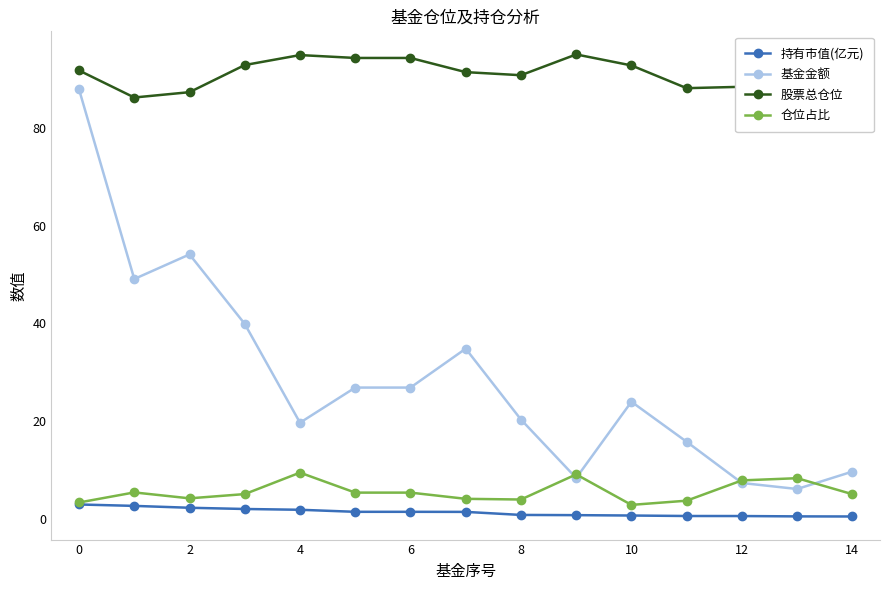

True or false: 股票总仓位 and 基金金额 cross at least once.

False